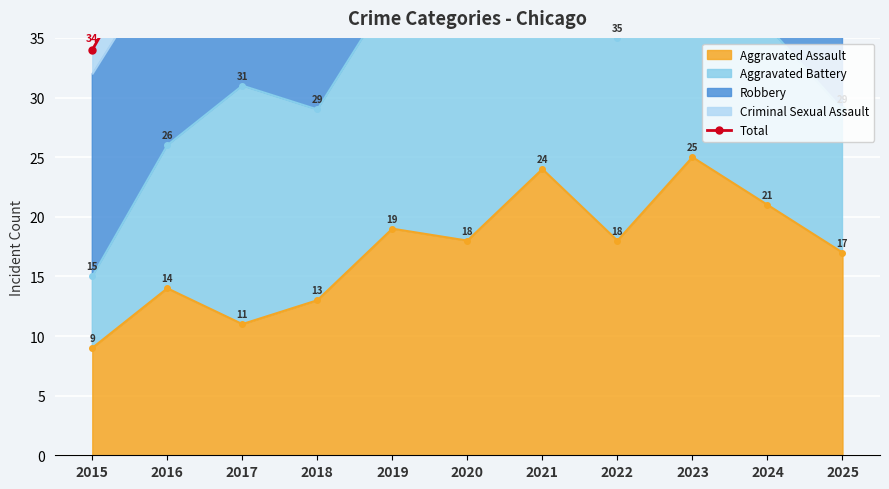

Which label corresponds to the largest value in the chart?

2023